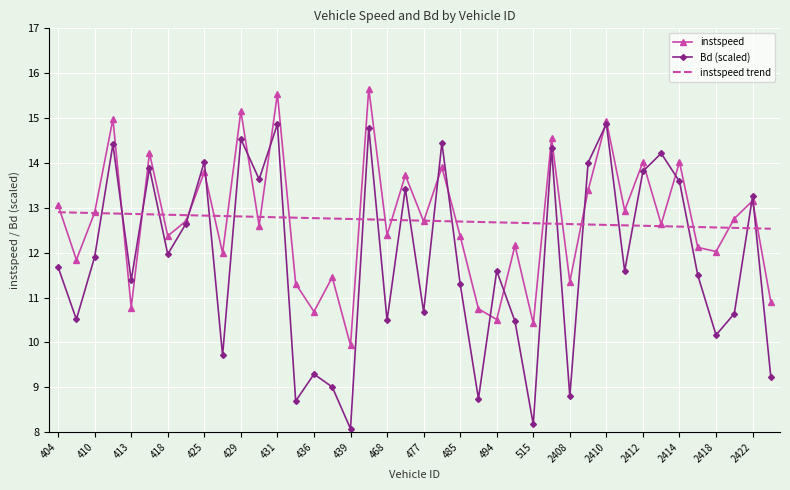

Rank the series by their maximum value, from highest to lowest.

instspeed, Bd (scaled), instspeed trend